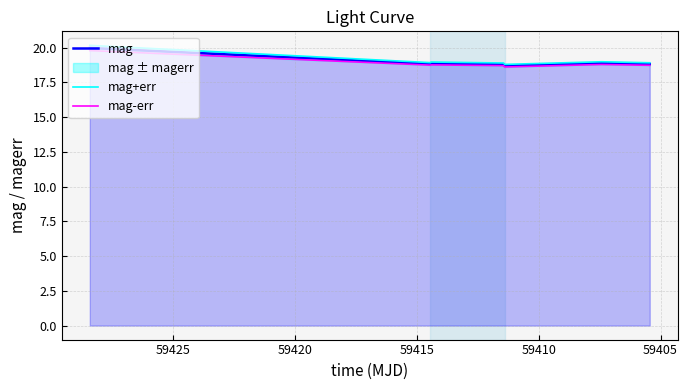

At which category does mag+err reach its first local valley?

59410